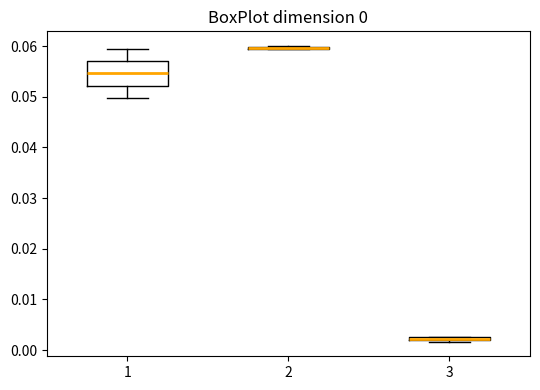

Comparing the boxes themselves (not the whiskers), which one is the tallest?

1